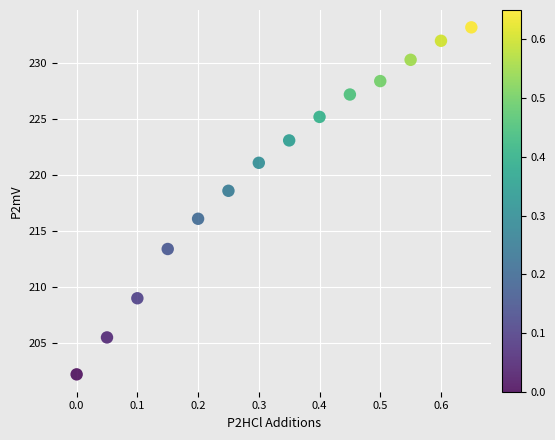

What is the range of X values (max minus min)?

0.7